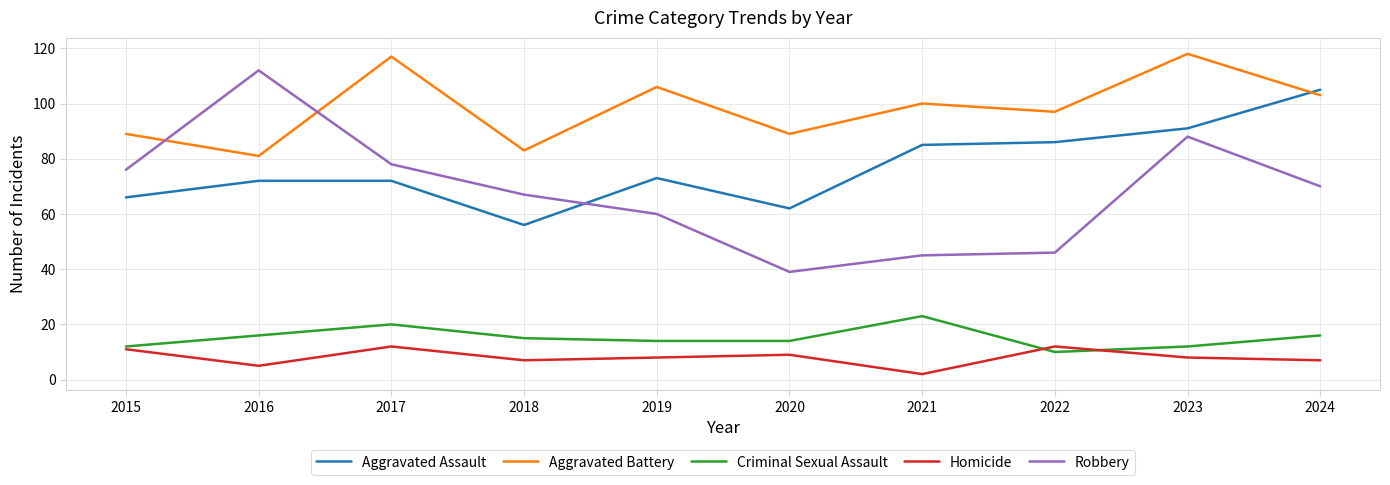

What is the sum of the Aggravated Assault values at 2016 and 2022?

158